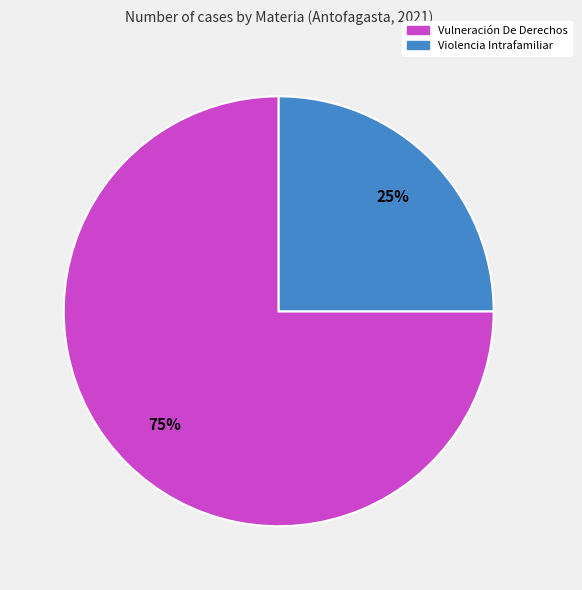

Does Vulneración De Derechos represent more than half of the total?

Yes